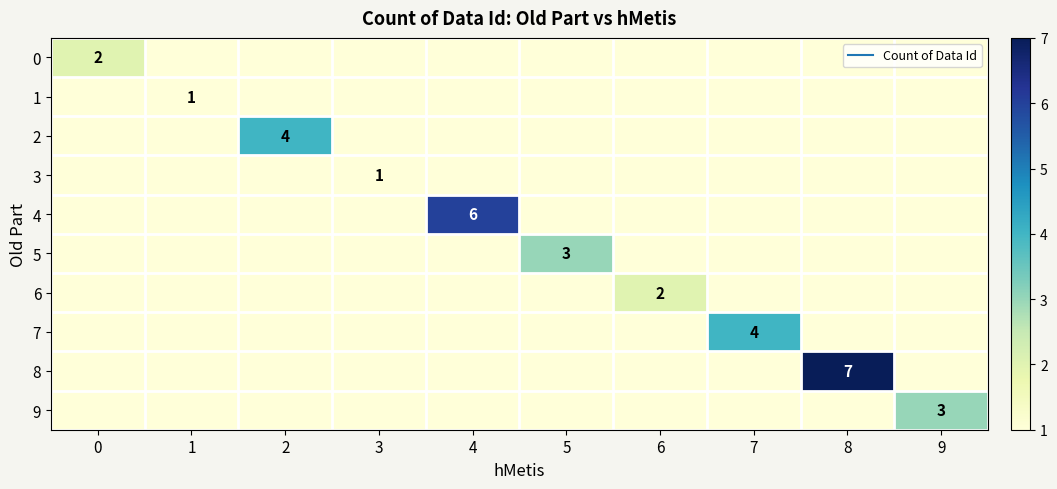

Which series has the largest range (max minus min)?

8